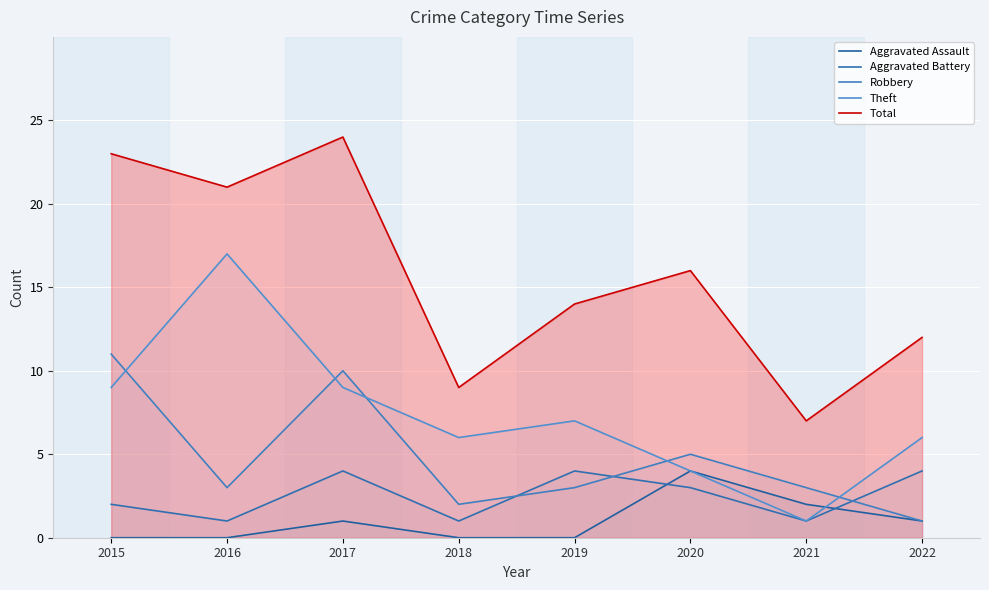

Reading left to right, extract all data points from this chart.

Aggravated Assault: 0	0	1	0	0	4	2	1
Aggravated Battery: 2	1	4	1	4	3	1	4
Robbery: 11	3	10	2	3	5	3	1
Theft: 9	17	9	6	7	4	1	6
Total: 23	21	24	9	14	16	7	12